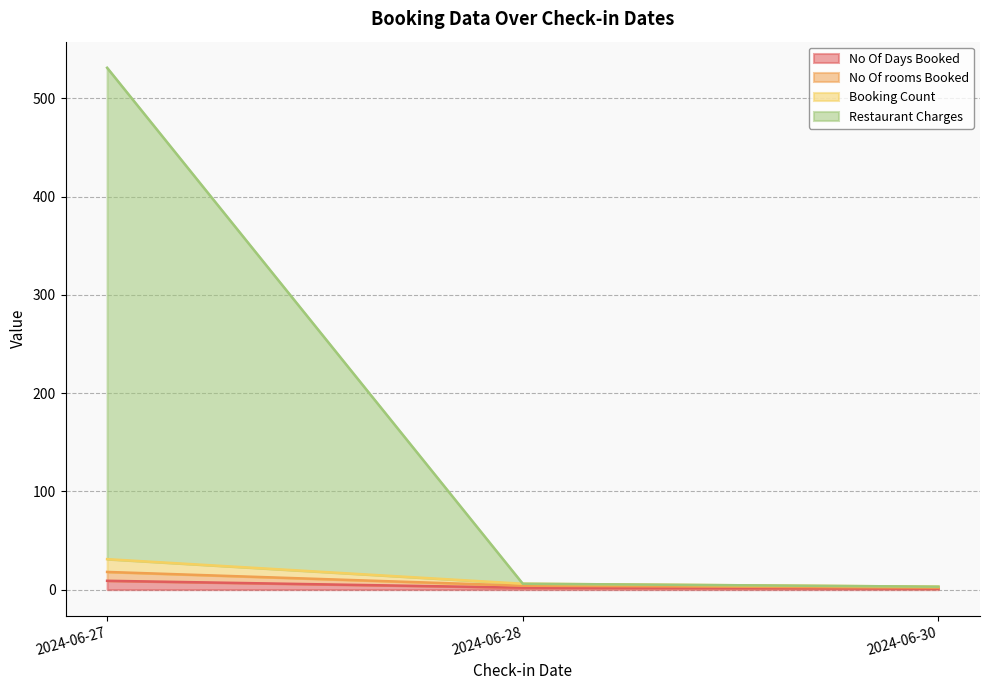

At which label does Restaurant Charges reach its peak?

2024-06-27